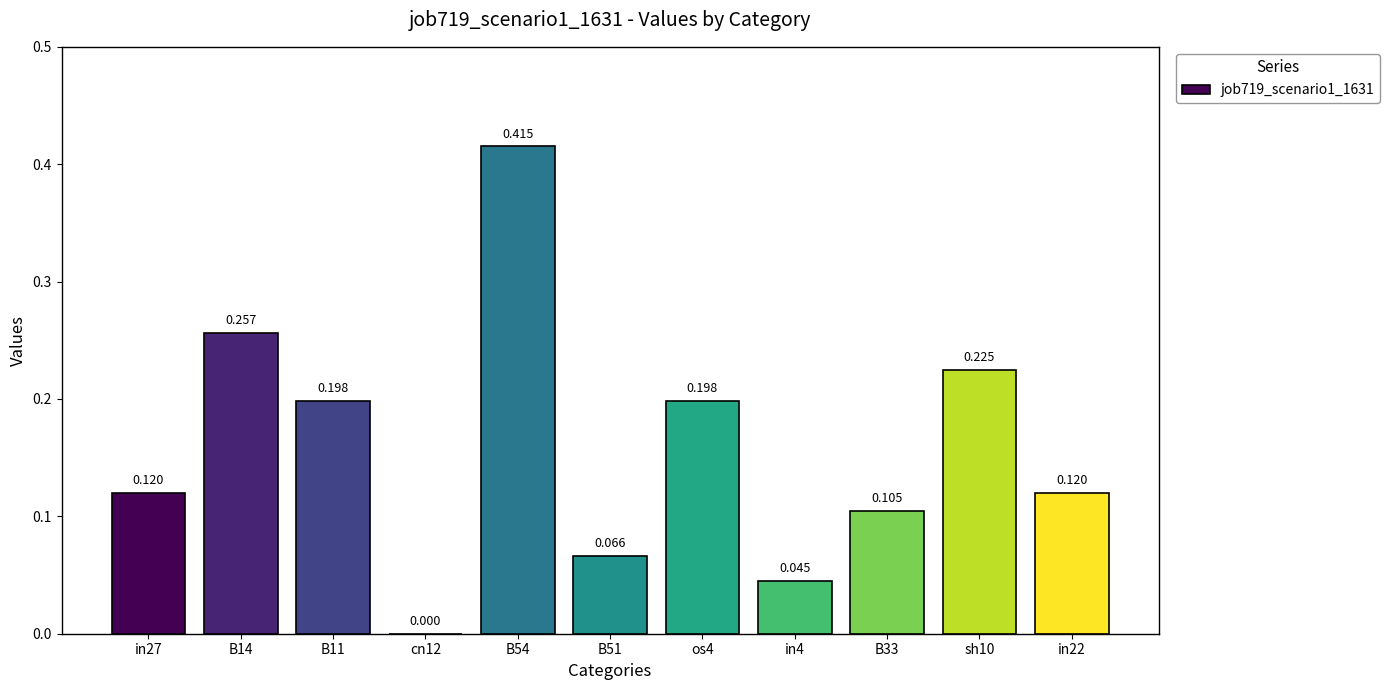

Are the bars horizontal?

No